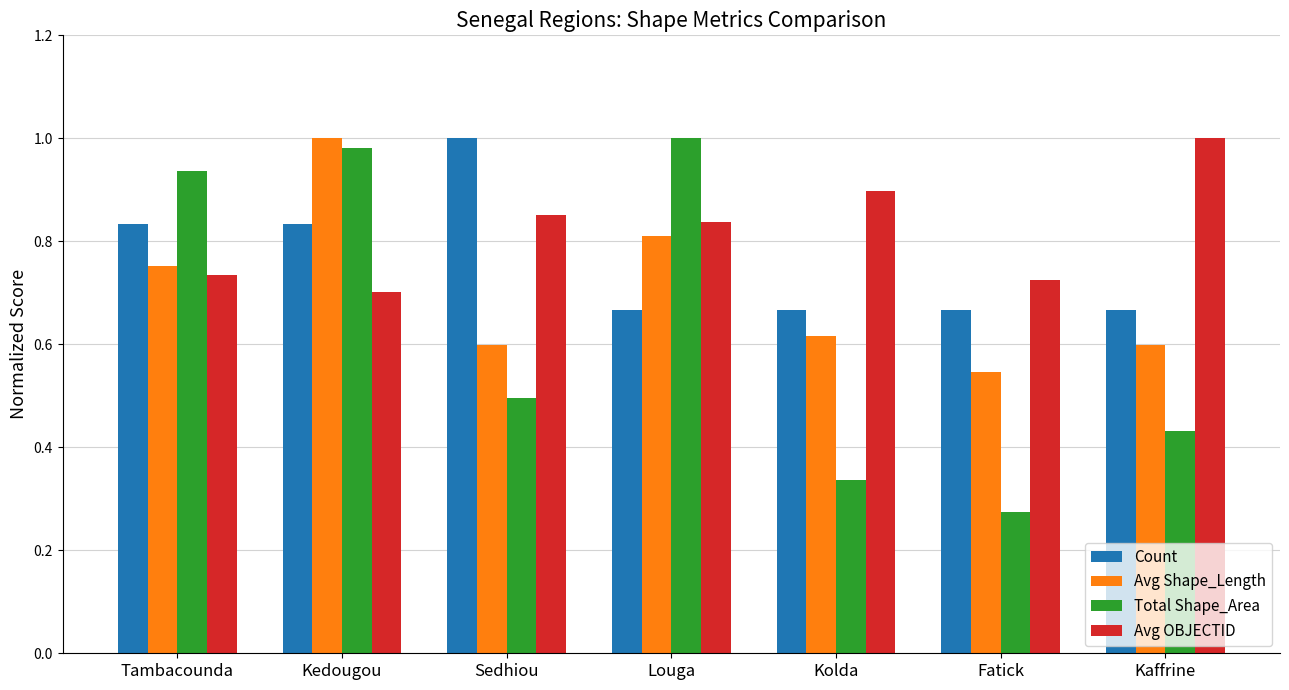

At which label is Total Shape_Area closest to 0?

Fatick